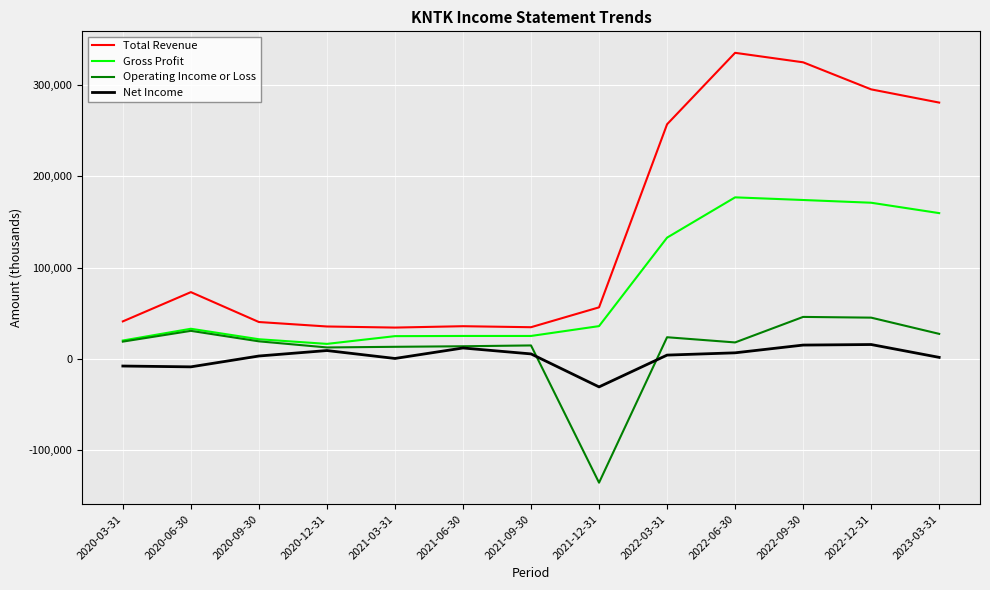

What is the minimum value for Total Revenue?

34100